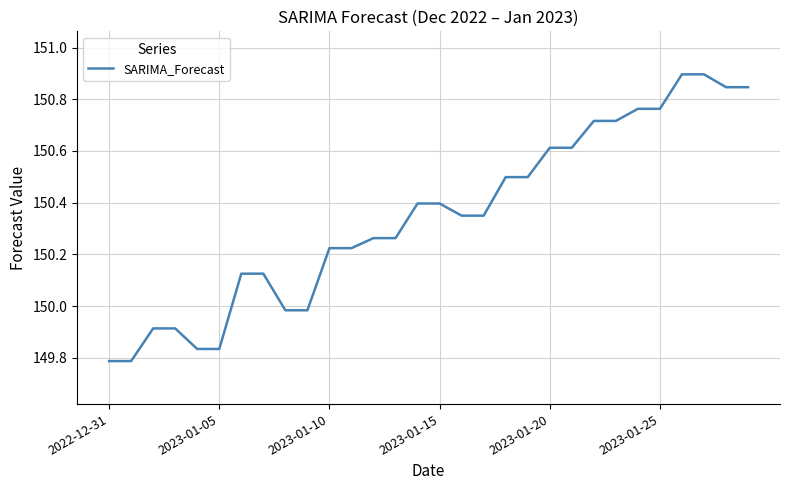

What is the greatest value displayed?

150.9